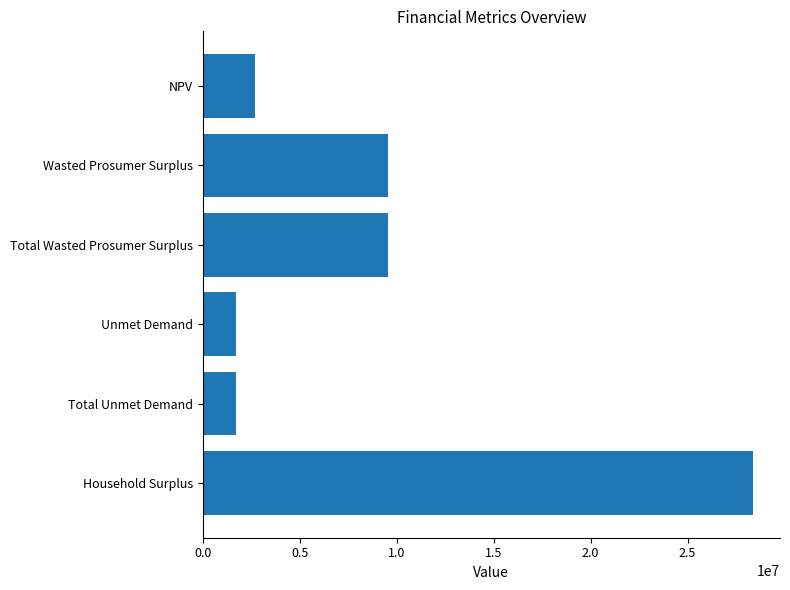

What value does the data have at Total Unmet Demand?

1724136.4